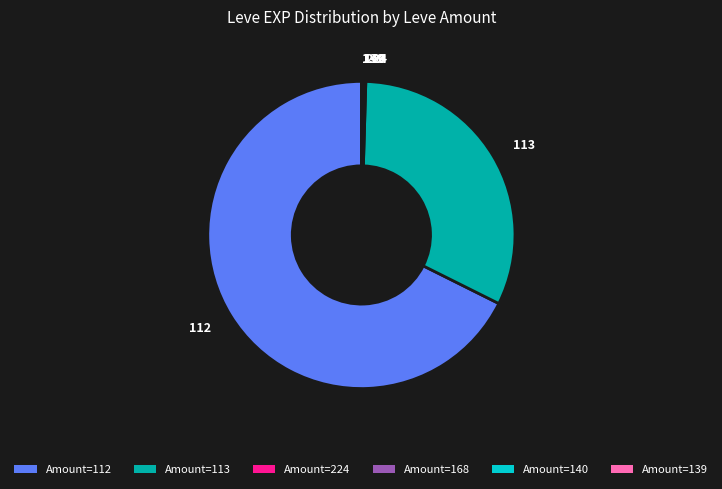

What is the largest slice in the pie chart?

112